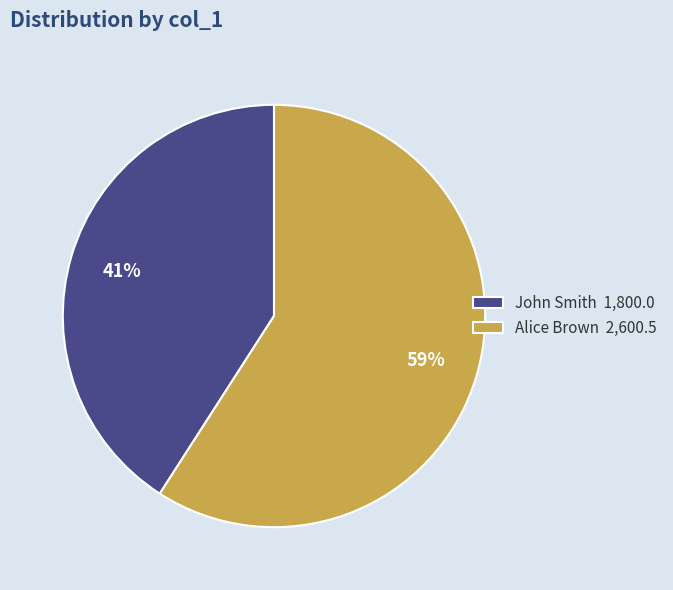

To the nearest percent, what percentage of the pie is Alice Brown?

59%